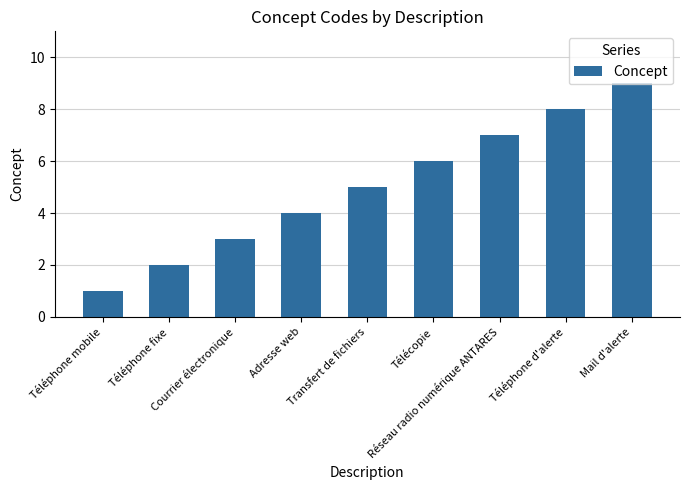

What is the difference between the maximum and minimum values?

8